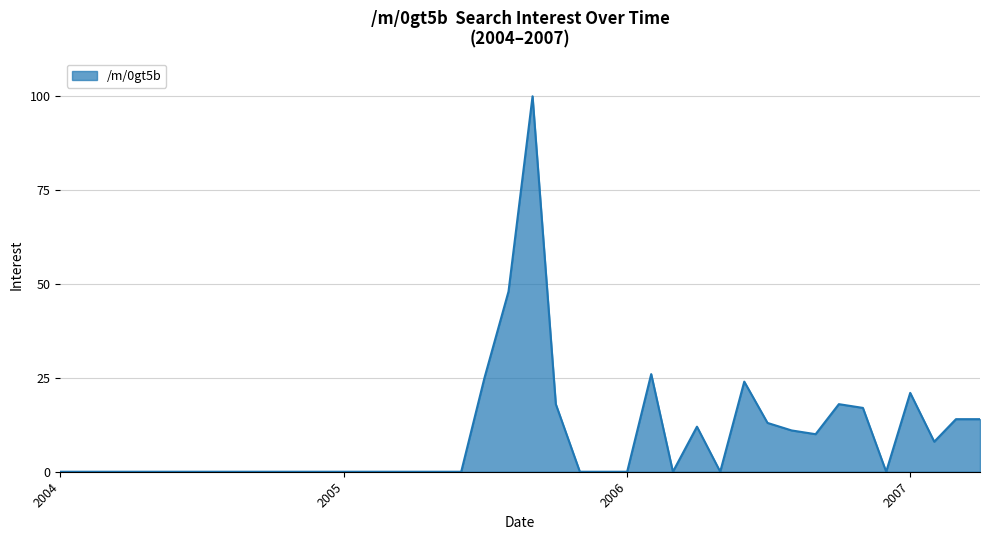

What is the maximum value shown in the chart?

100